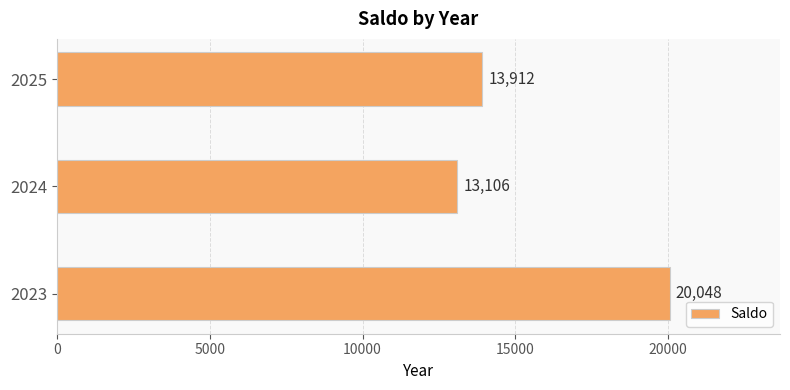

Is it true that the value at 2023 is 20048?

True